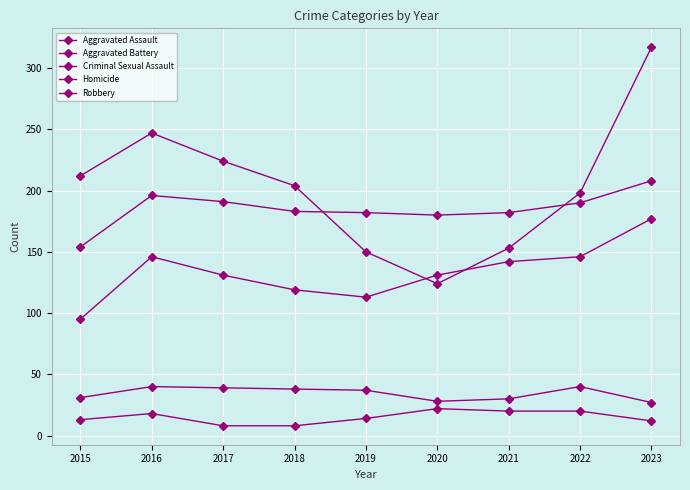

What is the average value of the Aggravated Assault series?

133